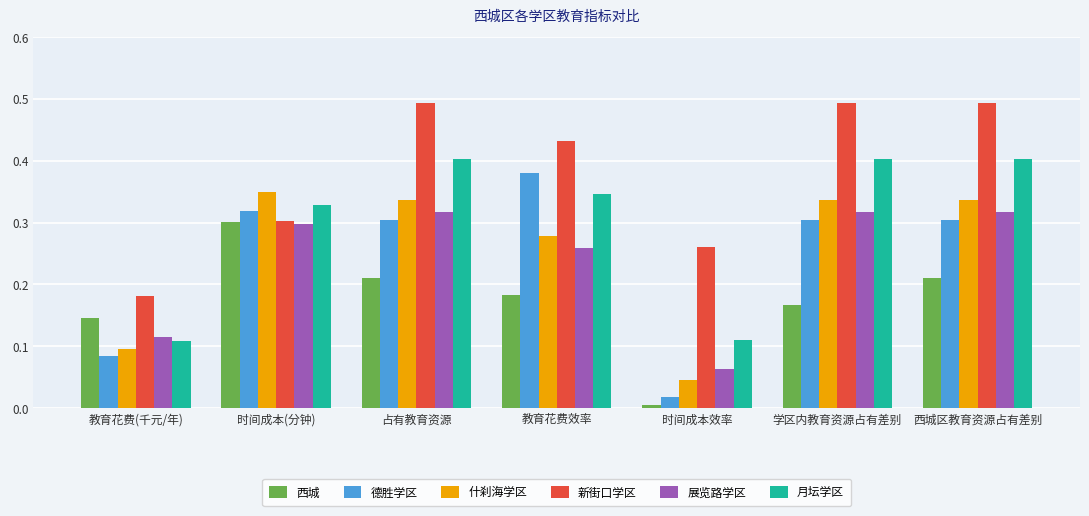

Between 教育花费(千元/年) and 时间成本效率, which series saw the biggest shift?

西城